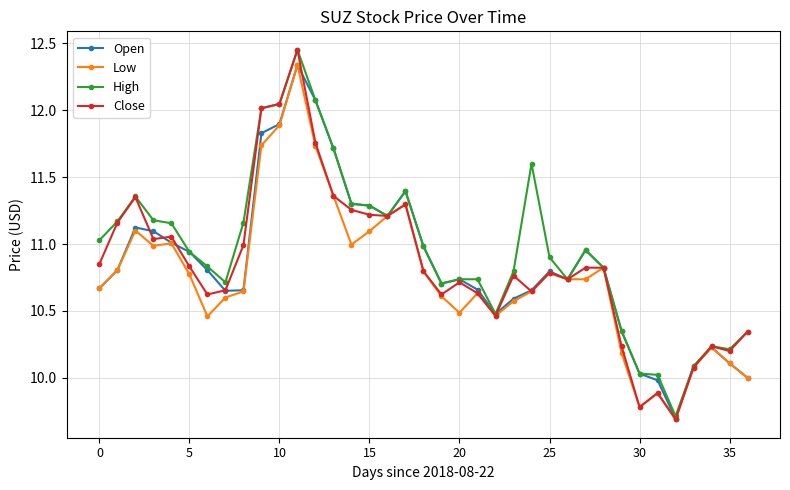

Count the number of categories in the chart.

37